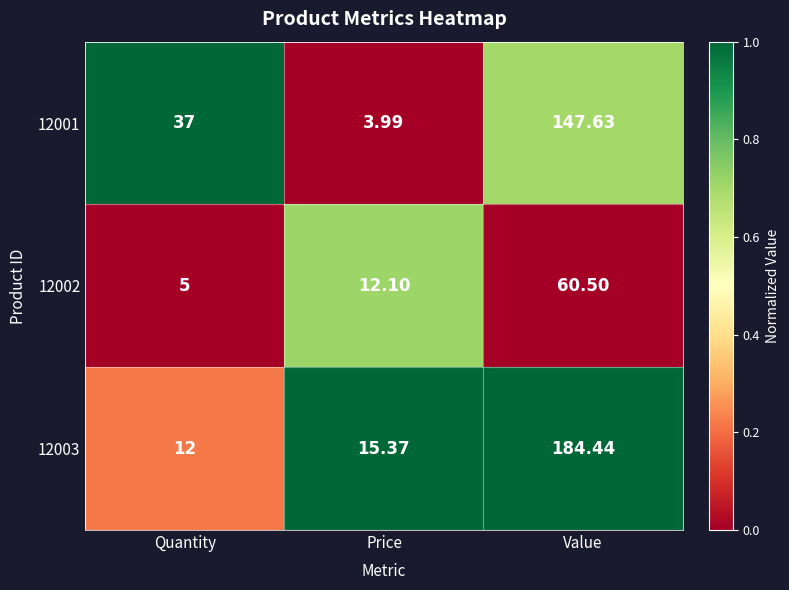

How many distinct data groups are displayed?

3